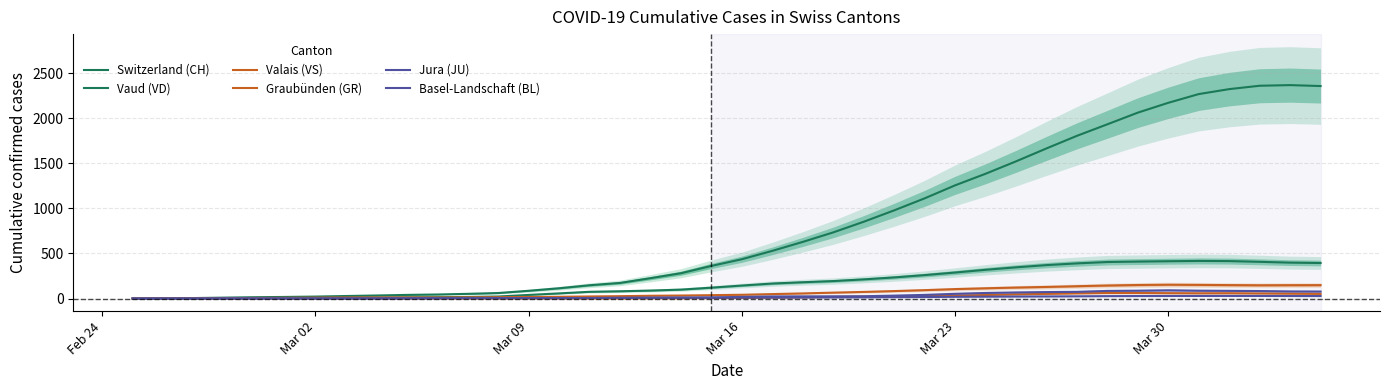

How many interior local peaks does the Jura (JU) series have?

1